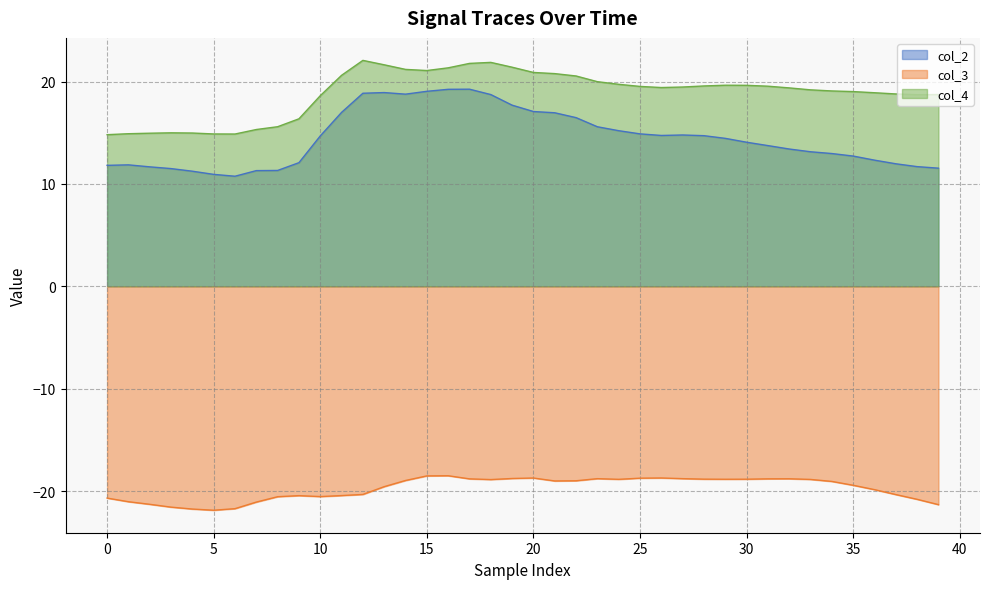

What is the maximum value shown in the chart?

22.1